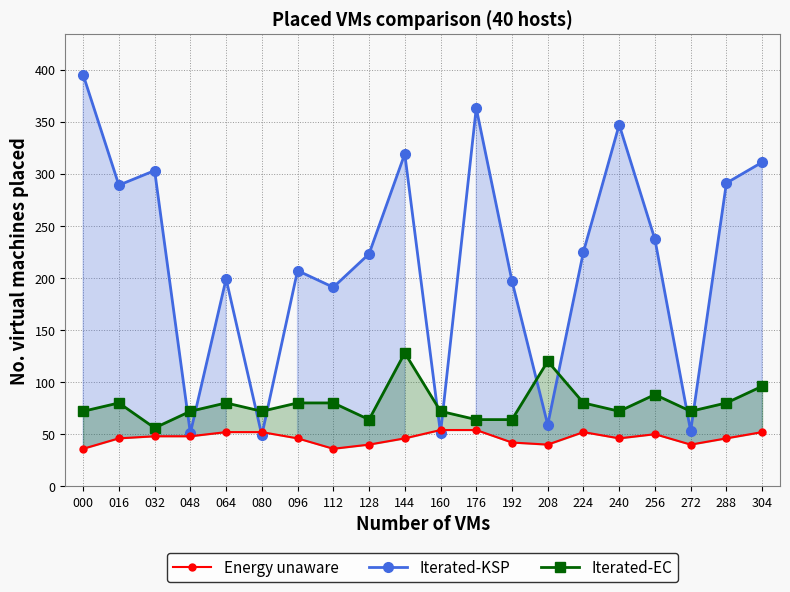

Does the chart have visible grid lines?

Yes